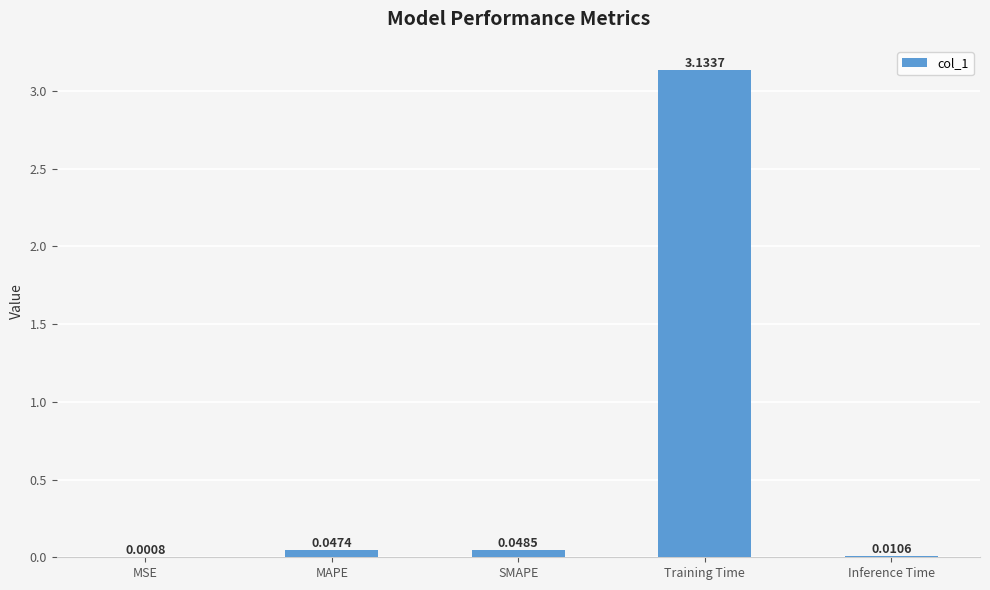

Between Inference Time and SMAPE, which is larger?

SMAPE